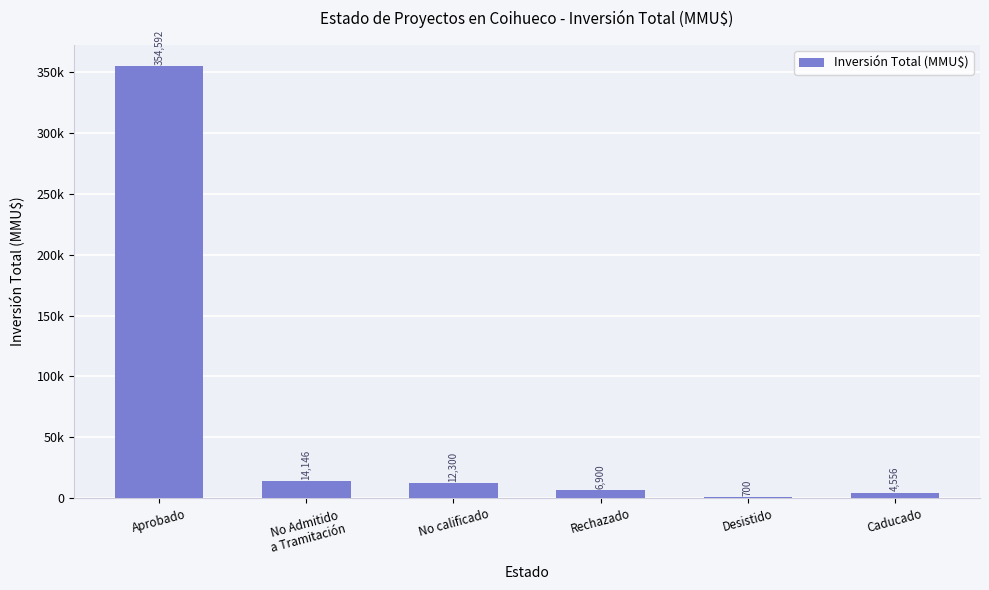

Where is the data nearest to the value 177646?

No Admitido
a Tramitación